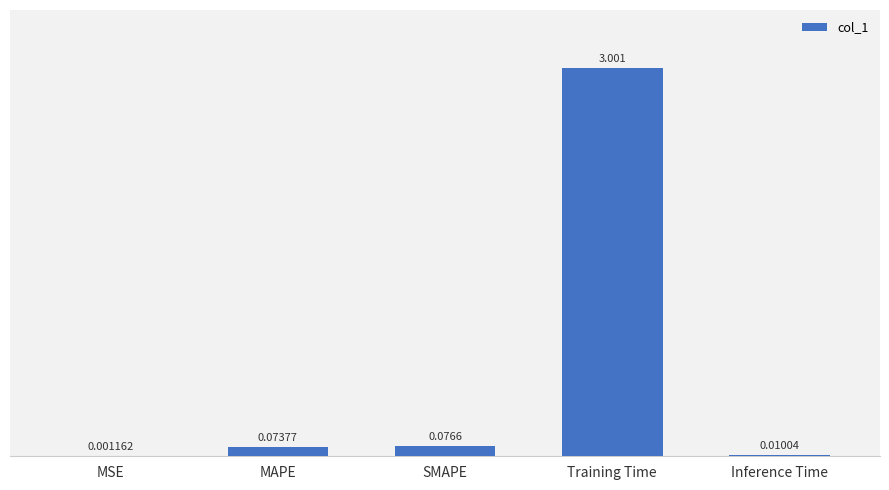

Where is the data nearest to the value 1?

SMAPE